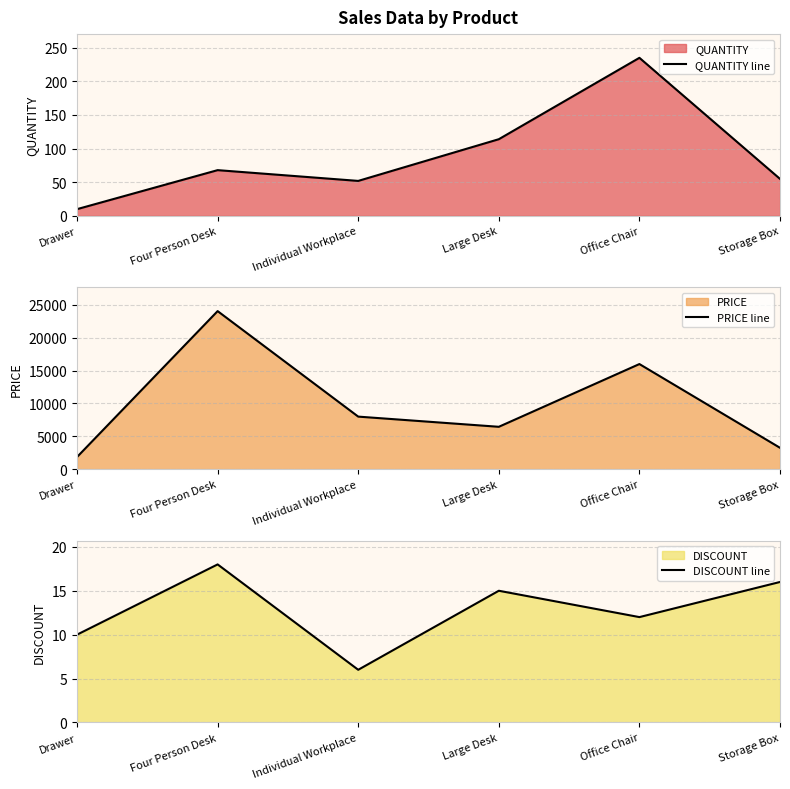

What is the difference between the second highest and second lowest values in the QUANTITY line series?

62